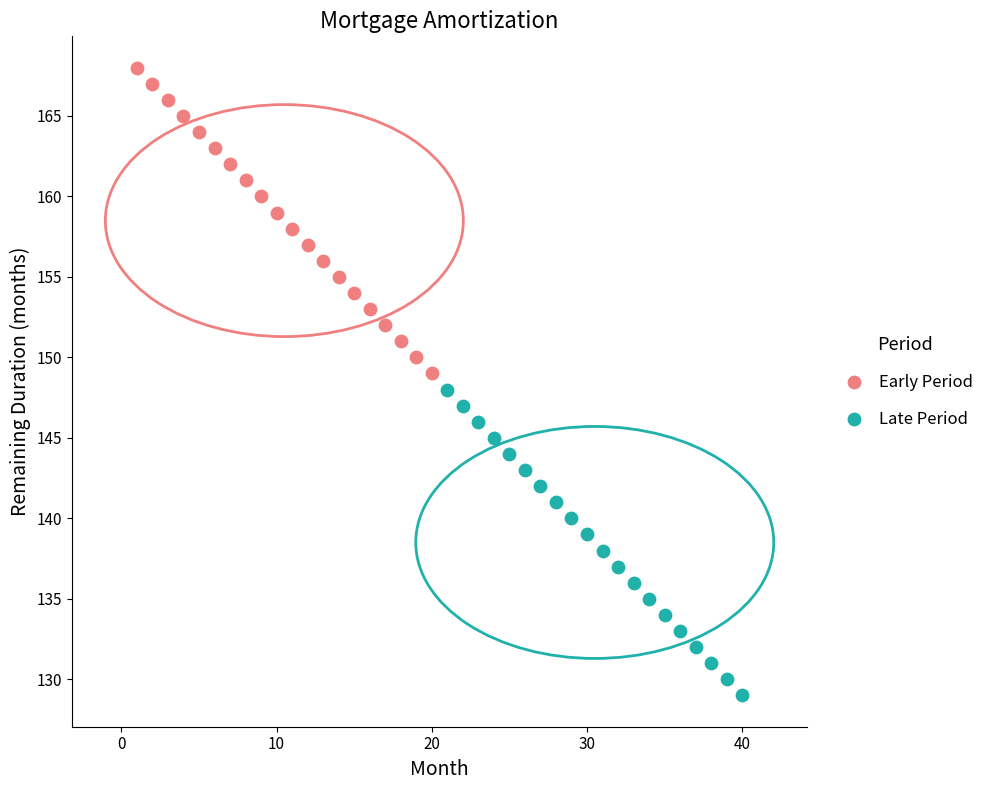

What are all the series names shown in the legend?

Early Period, Late Period